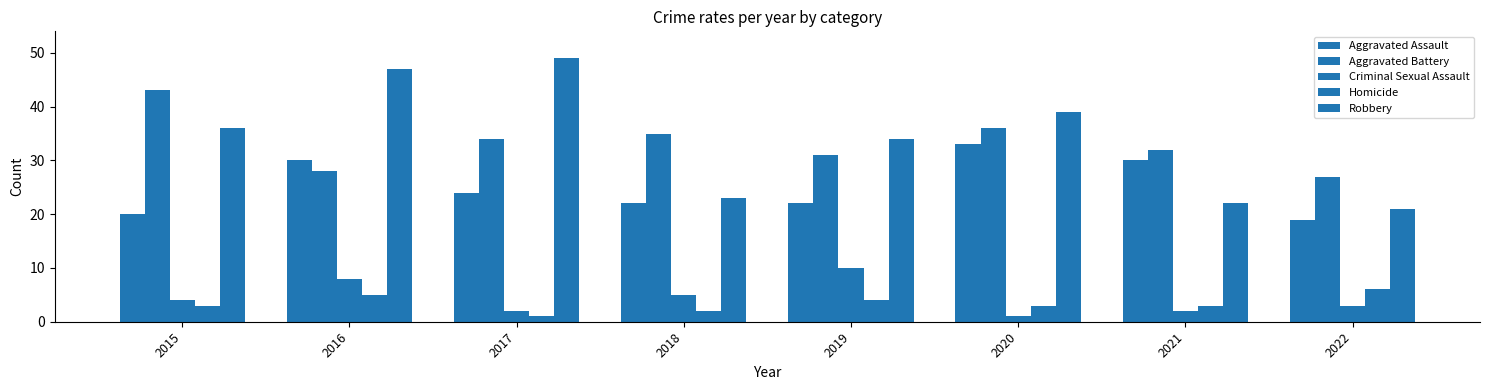

Is it true that Aggravated Battery equals 16 at 2019?

False